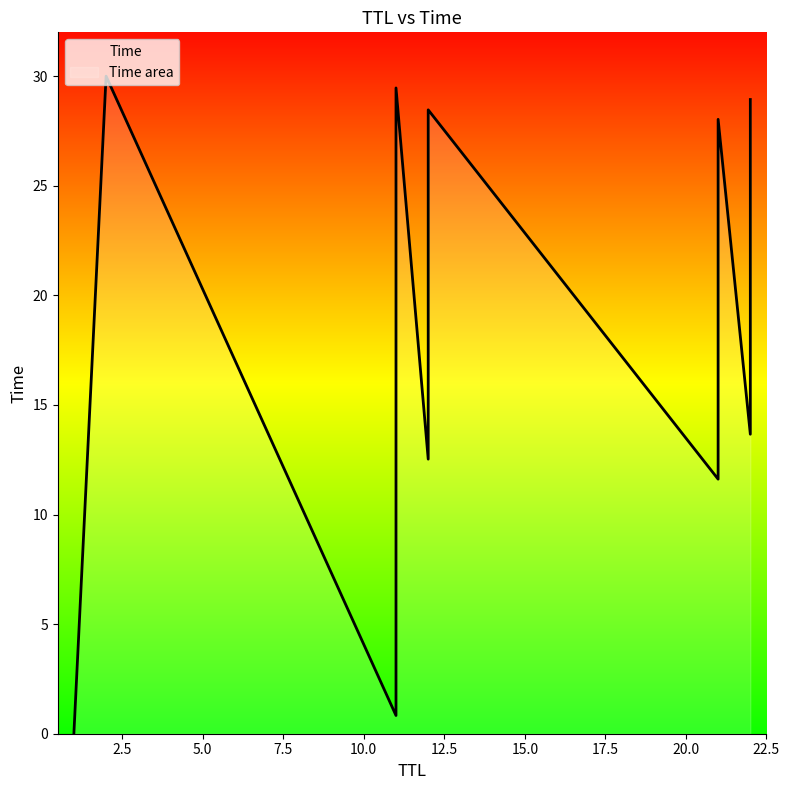

Is it true that the value at 21 is 27.6?

False